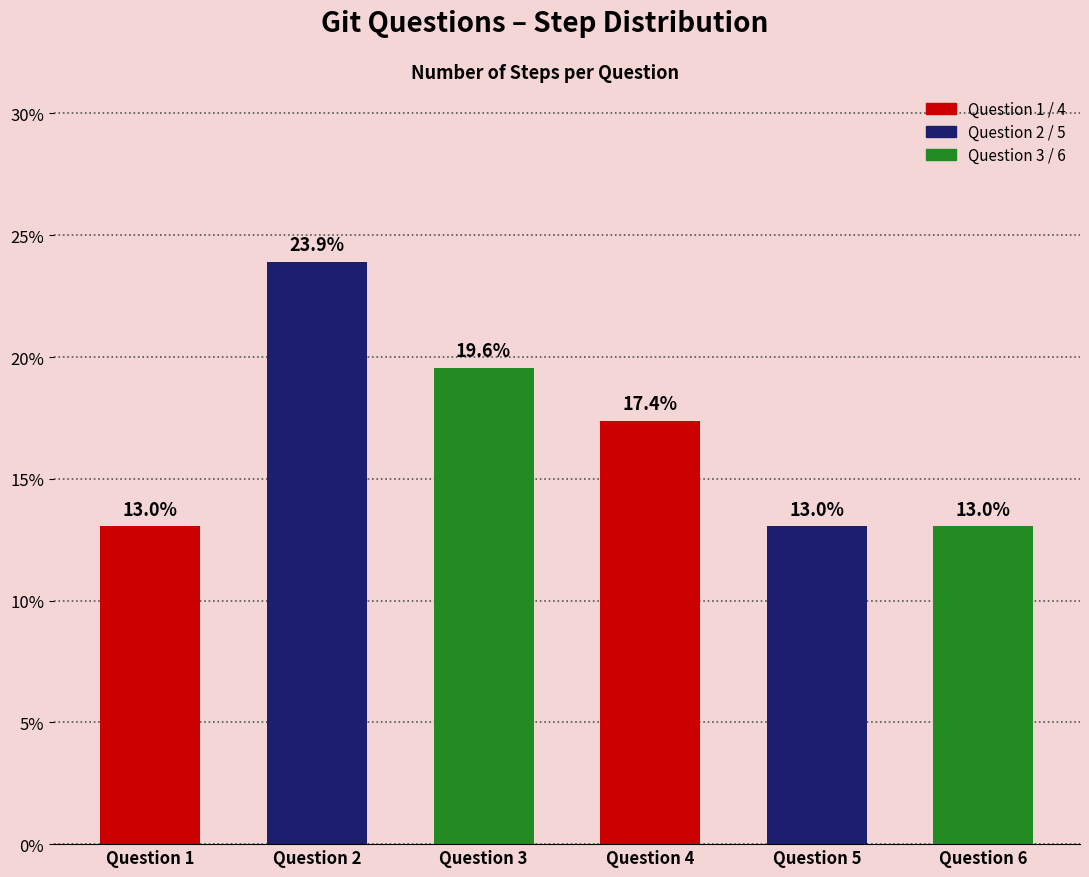

Reading left to right, list all the values displayed in this chart.

Question 1=13.0	Question 2=23.9	Question 3=19.6	Question 4=17.4	Question 5=13.0	Question 6=13.0